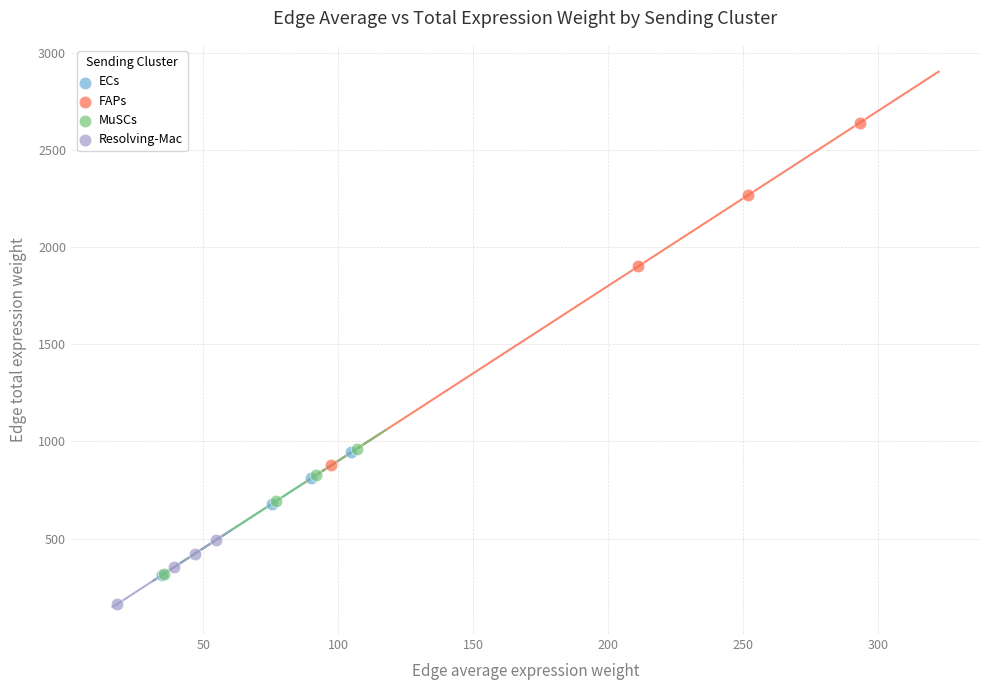

Which series reaches the minimum Y coordinate?

Resolving-Mac